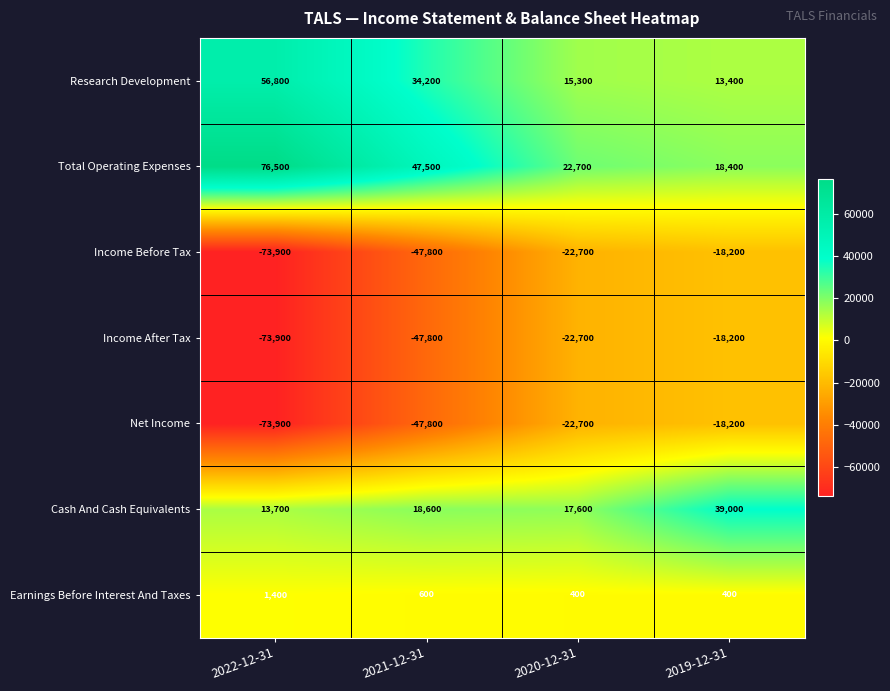

How many distinct data groups are displayed?

7